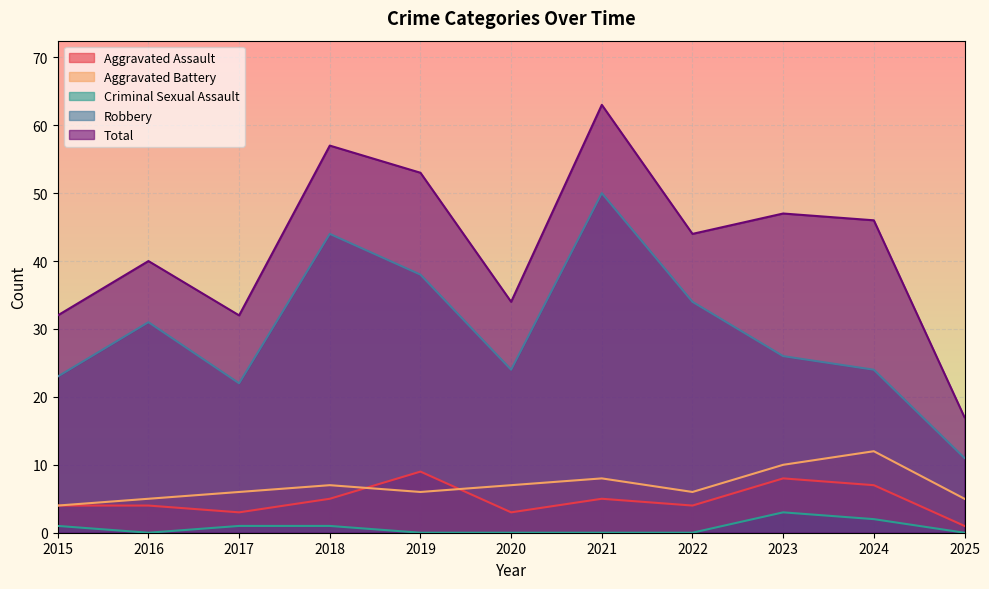

At which category does Aggravated Assault reach its first local valley?

2017